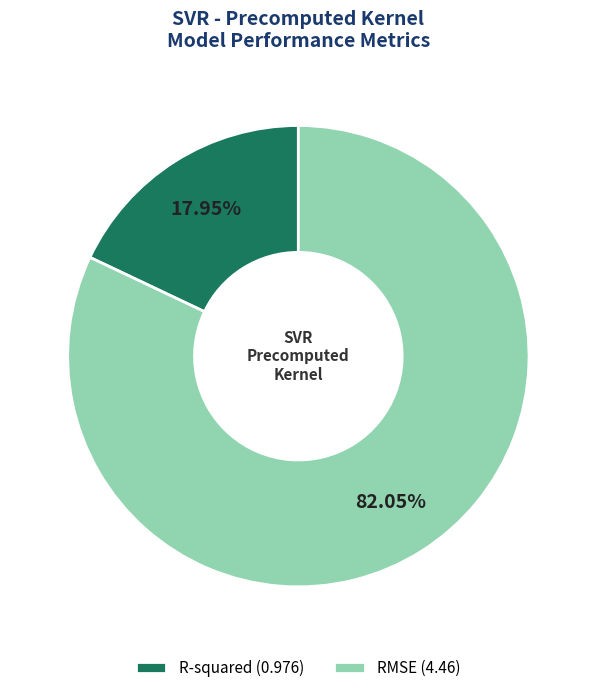

How much of the chart is everything except R-squared?

82.0%